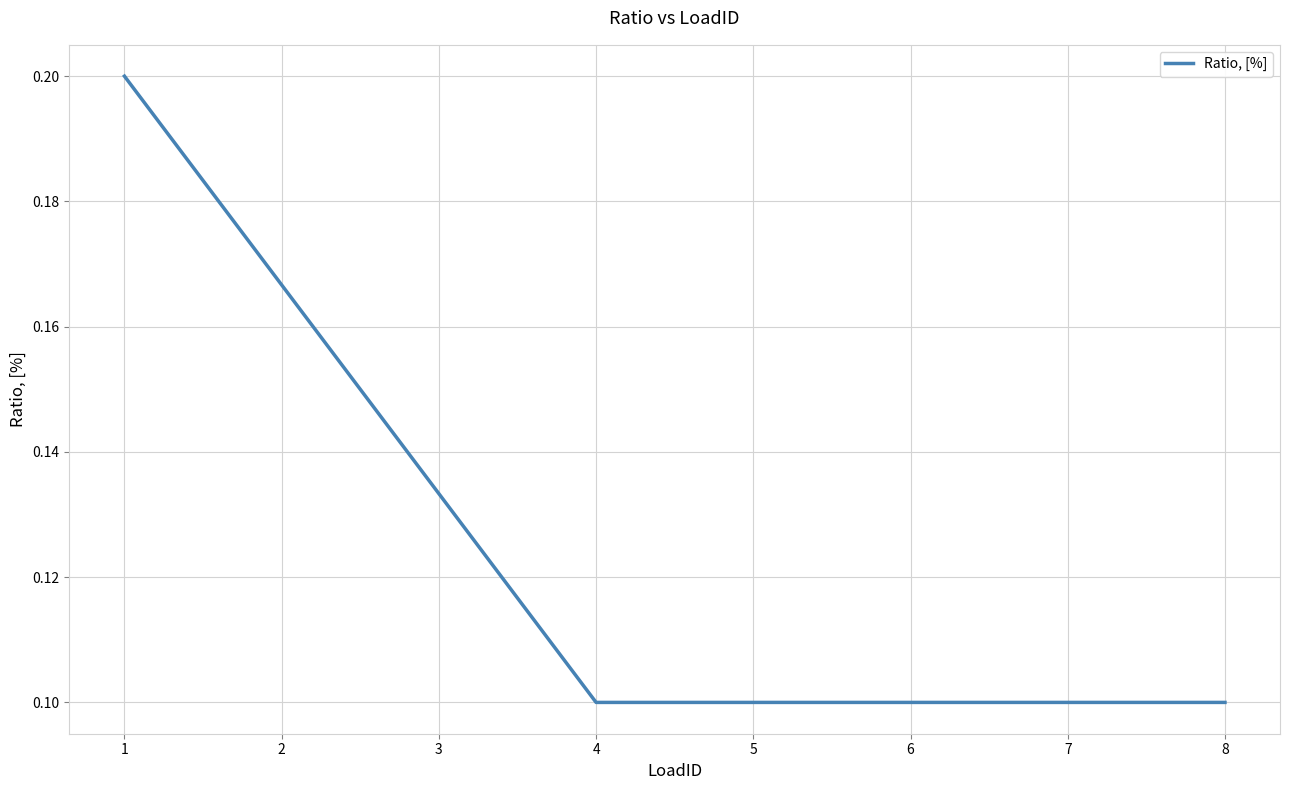

How many values are between 0 and 1?

8